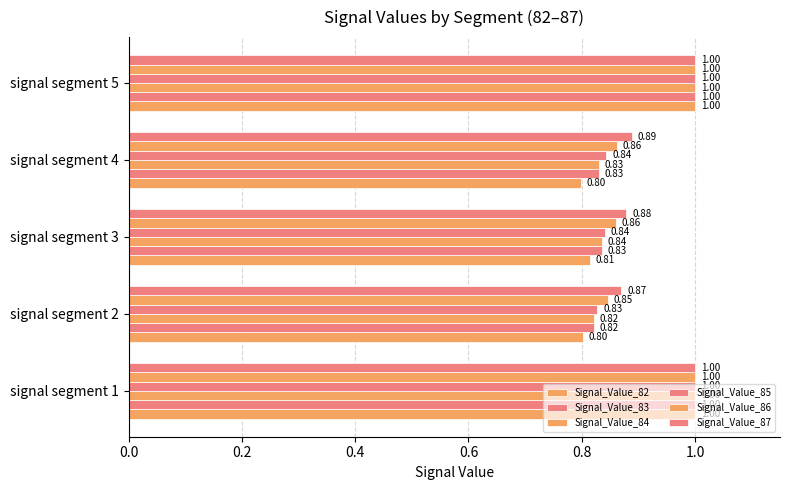

How many data points does each series have?

5